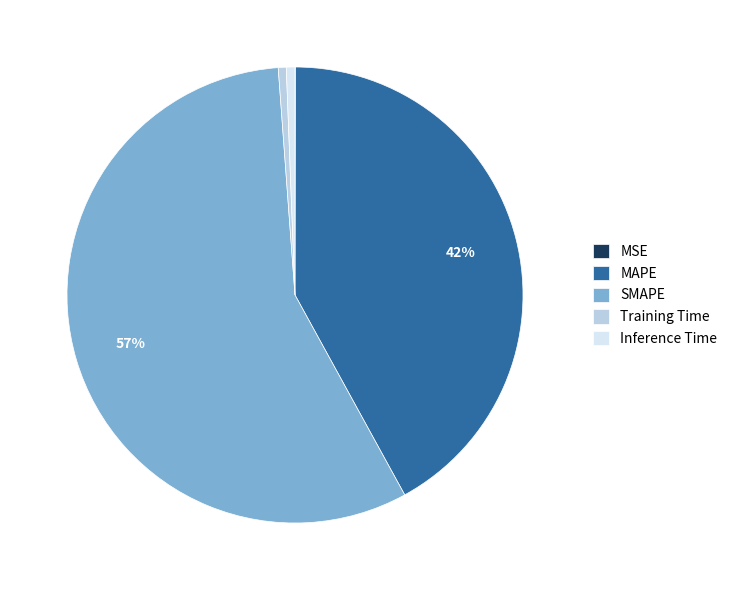

To the nearest percent, what is the average slice percentage?

20%